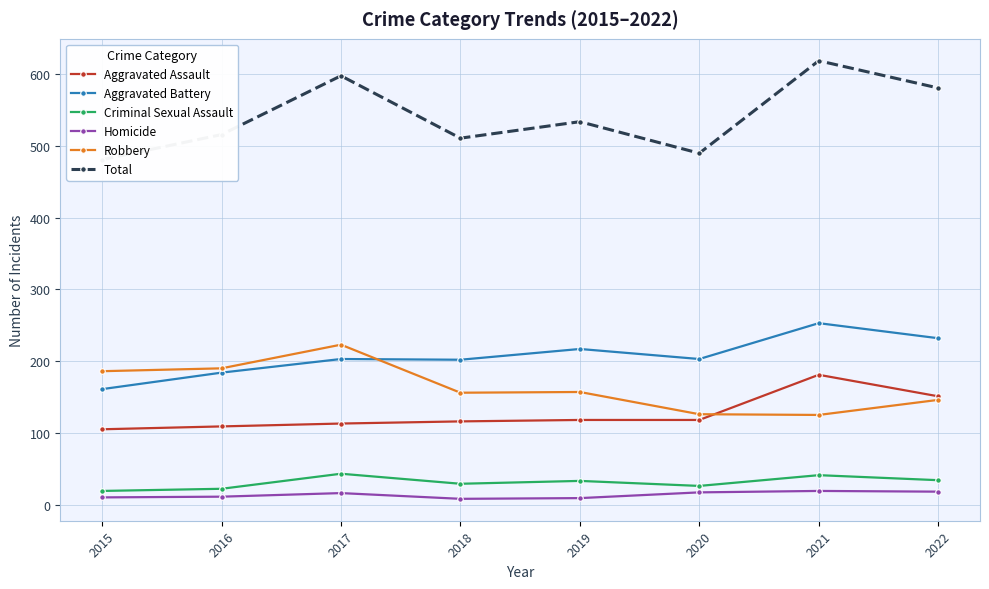

True or false: Aggravated Assault and Aggravated Battery cross at least once.

False